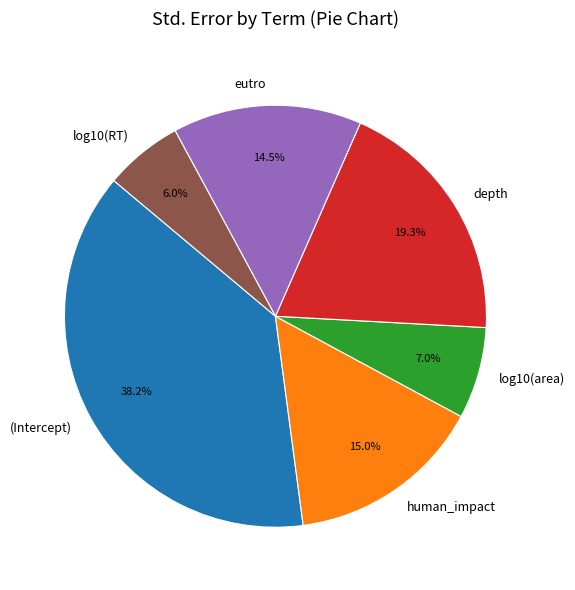

What percentage do eutro and human_impact together represent?

29.5%